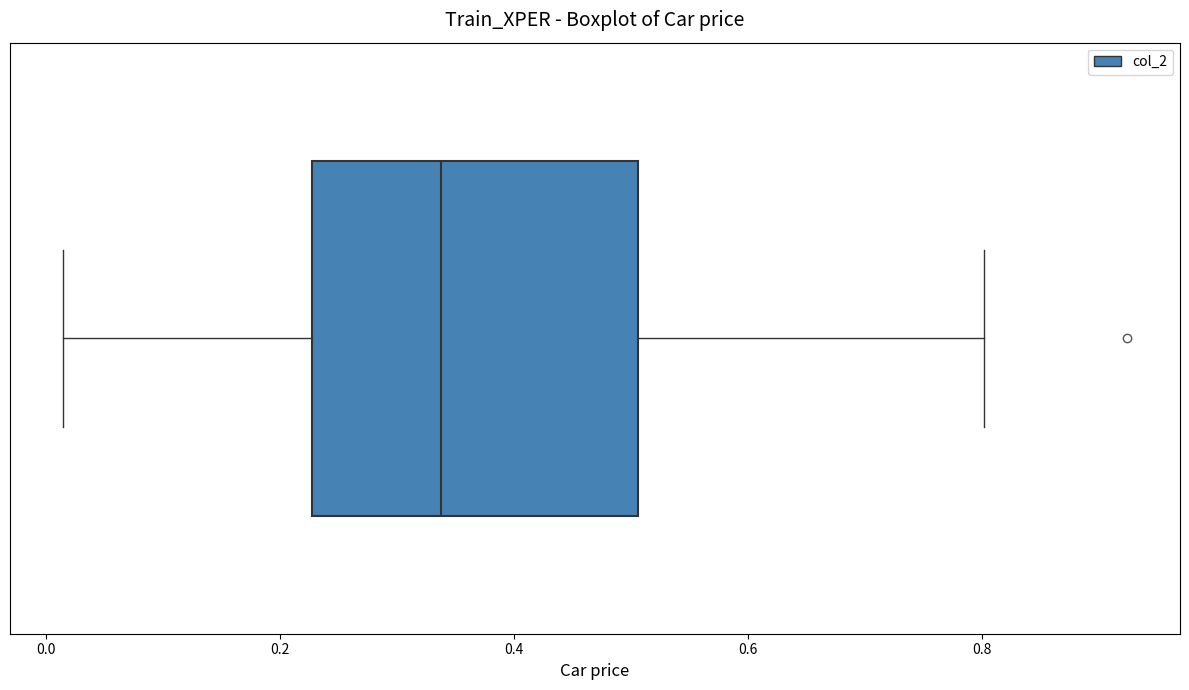

Where does the left whisker of the box end on the x-axis? The values are not printed on the chart, so give them approximately, as read against the axis.

0.02